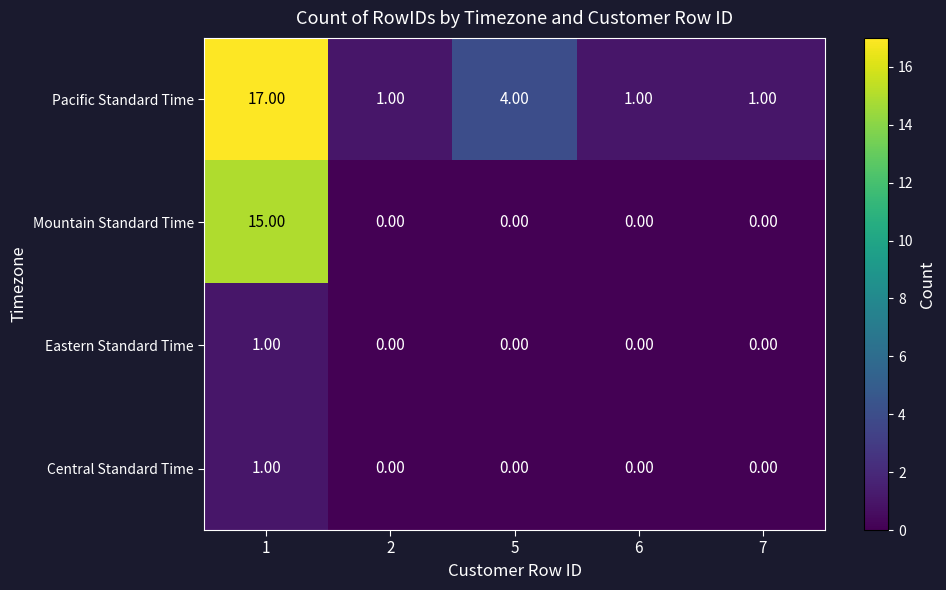

What is the average value of the Mountain Standard Time series?

3